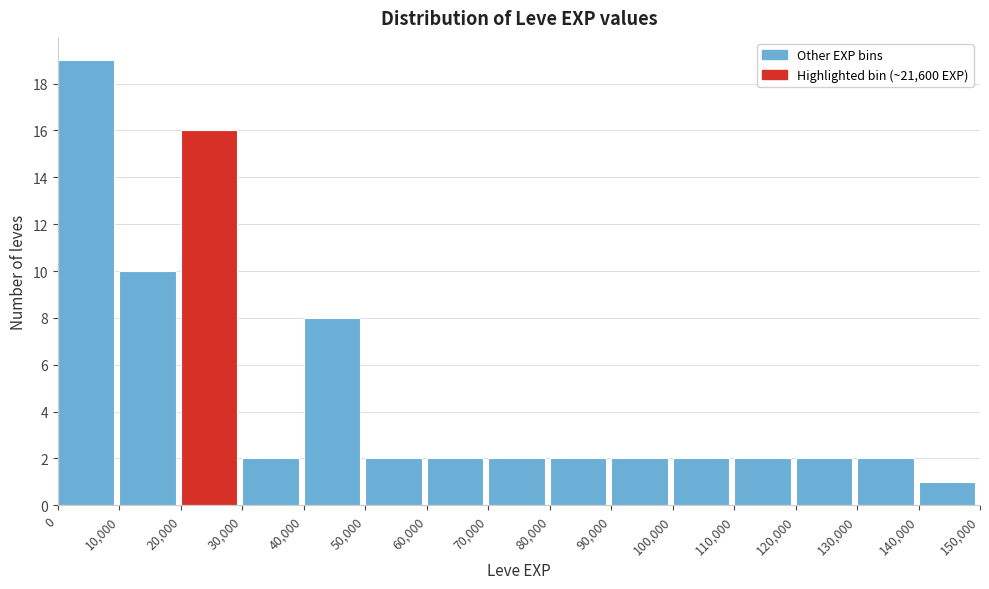

What is the height of the bar covering 90,000 to 100,000 on the x-axis? The values are not printed on the chart, so give them approximately, as read against the axis.

2